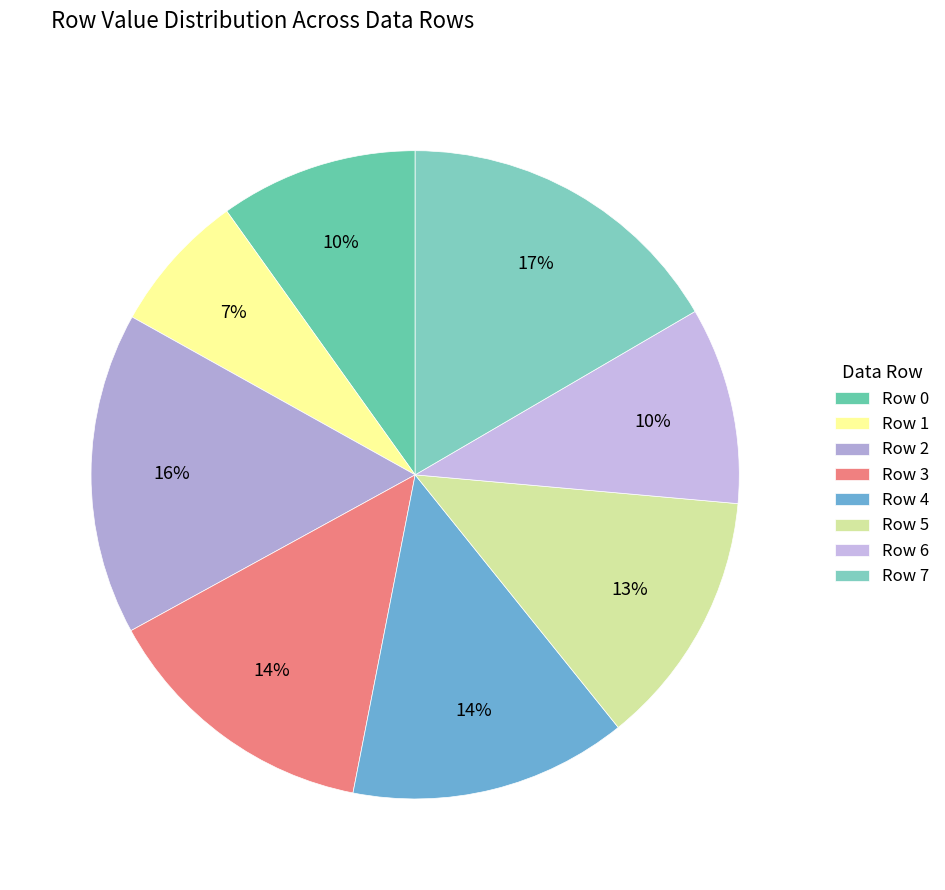

What is the largest slice in the pie chart?

Row 7